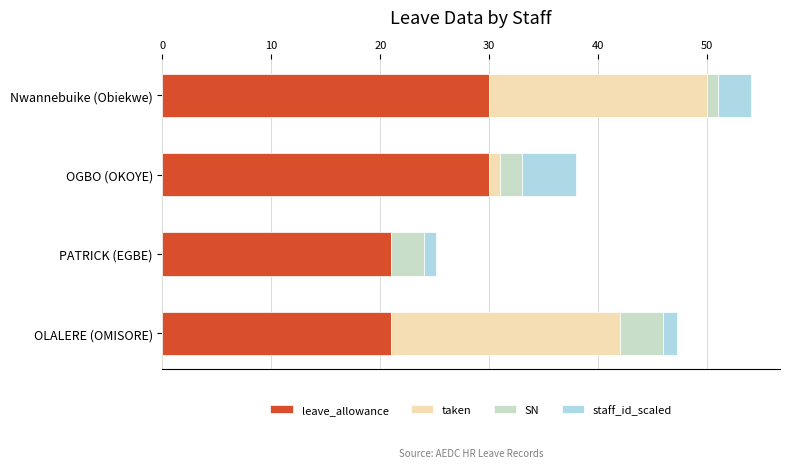

What are all the series names shown in the legend?

leave_allowance, taken, SN, staff_id_scaled